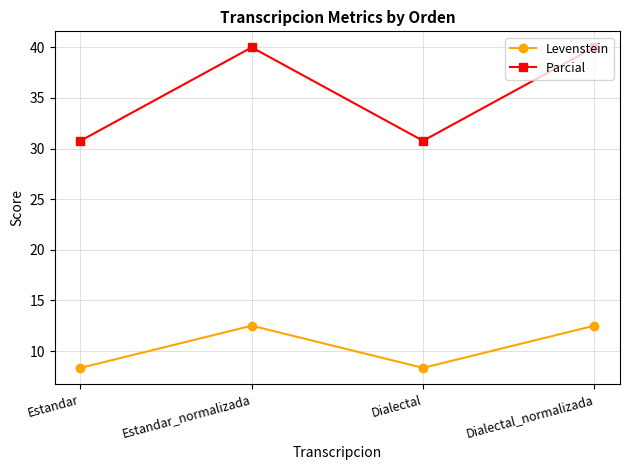

Rank the series by their average value, from lowest to highest.

Levenstein, Parcial